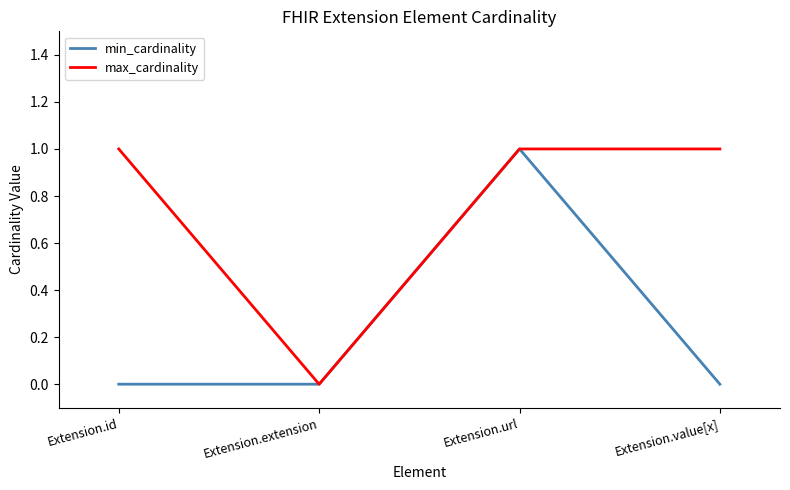

True or false: max_cardinality has a value of 1 at Extension.id.

True